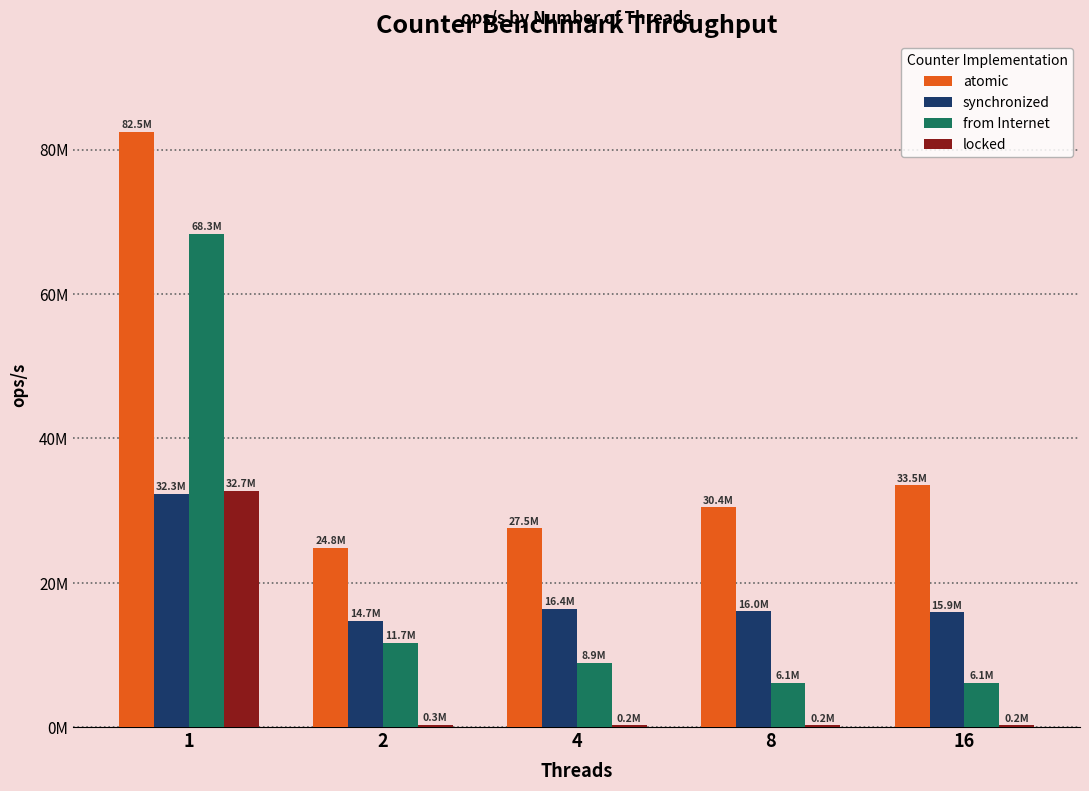

Rank the series at 16 from highest to lowest value.

atomic, synchronized, from Internet, locked